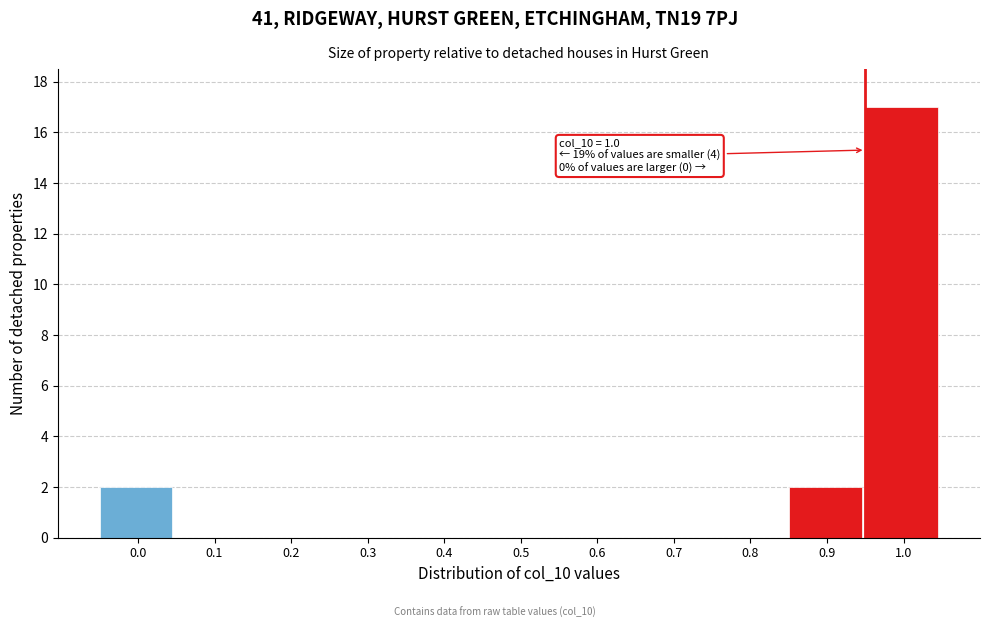

Reading left to right, what are all the values shown in this chart?

0.0=2	0.1=0	0.2=0	0.3=0	0.4=0	0.5=0	0.6=0	0.7=0	0.8=0	0.9=2	1.0=17